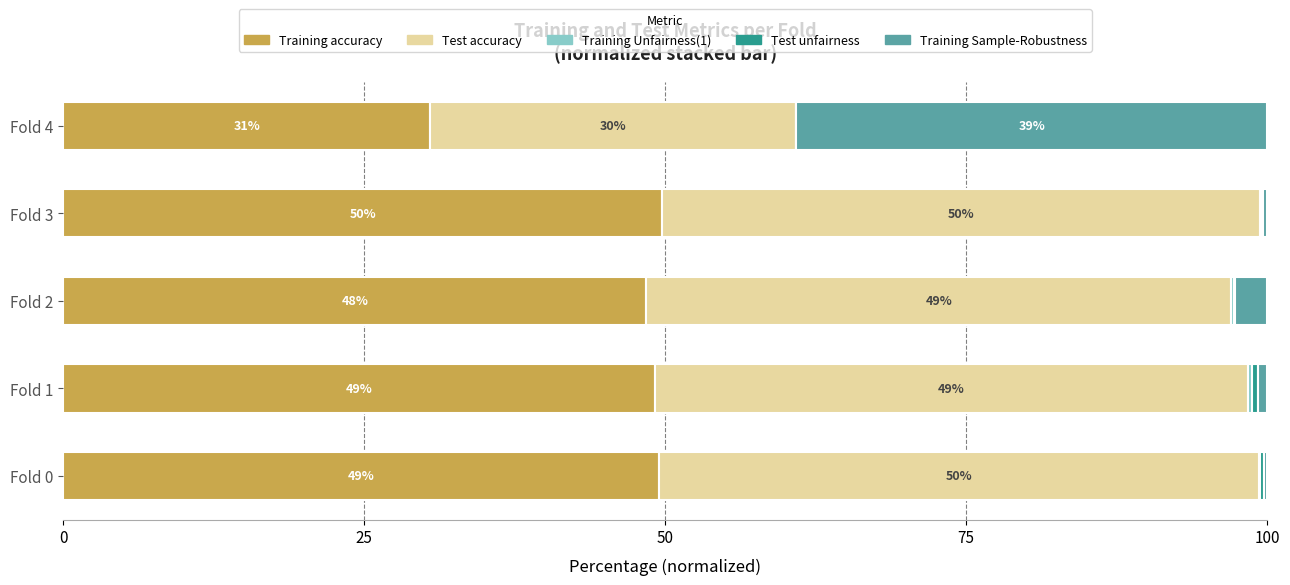

True or false: Training accuracy has a value of 48.4 at Fold 2.

True